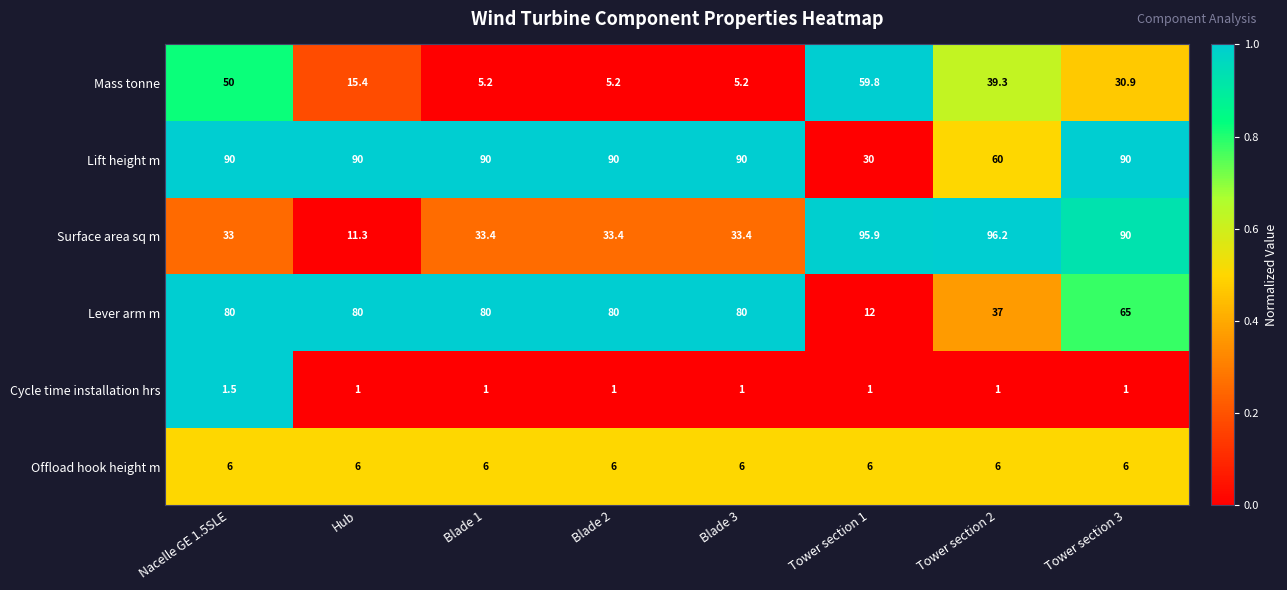

Which category has the highest value across all series?

Tower section 2